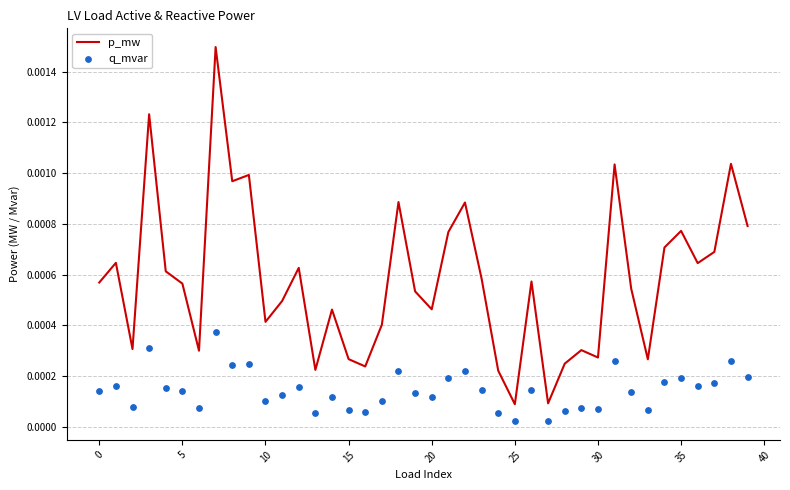

What are all the series names shown in the legend?

p_mw, q_mvar